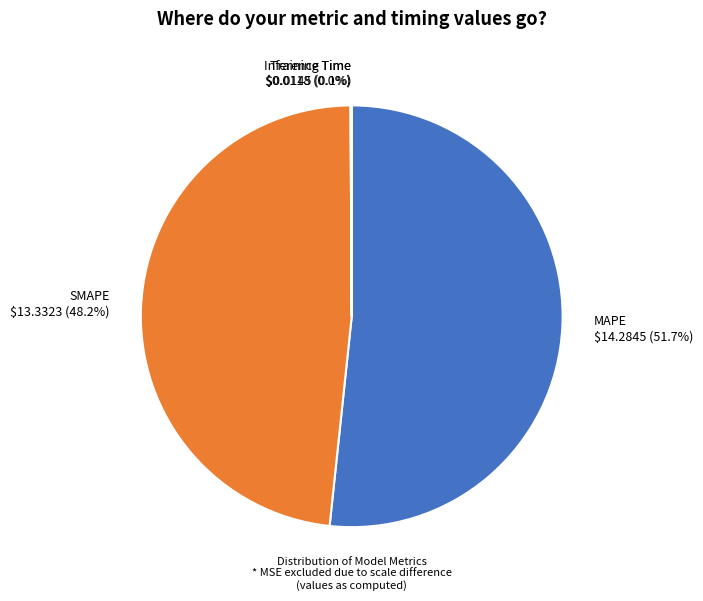

True or false: SMAPE accounts for 34% of the total.

False